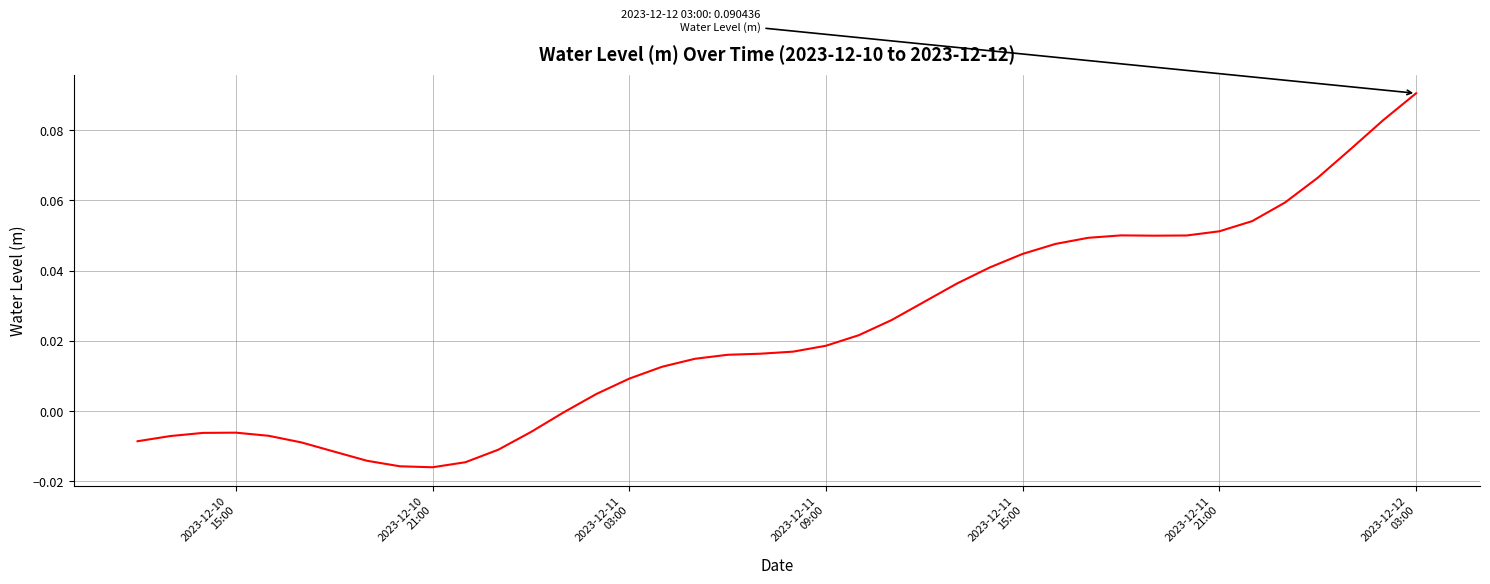

Is this an area chart (filled region under the line)?

No